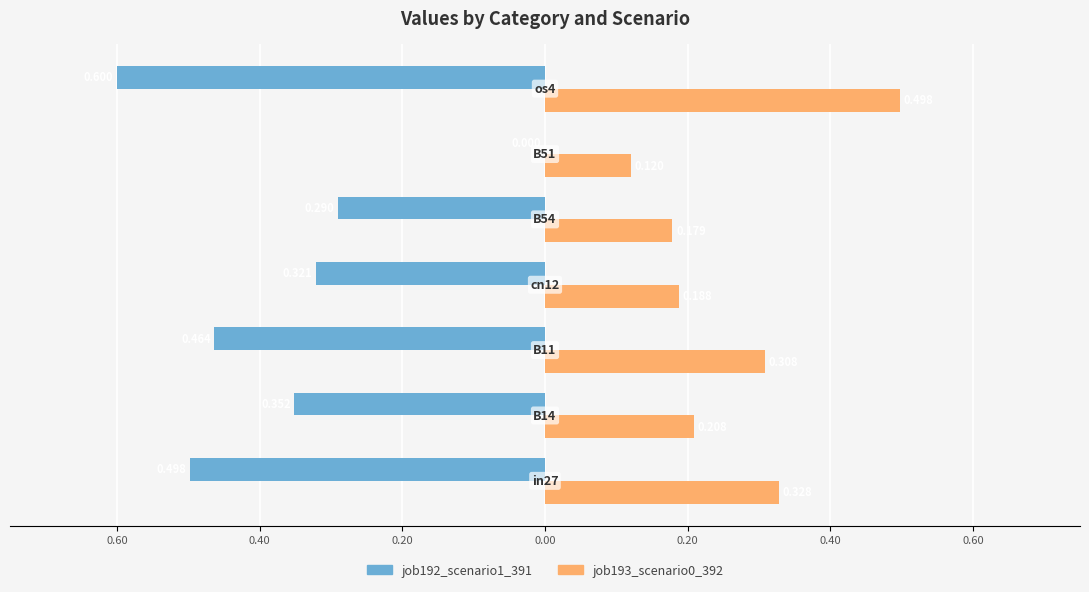

What are all the series names shown in the legend?

job192_scenario1_391, job193_scenario0_392